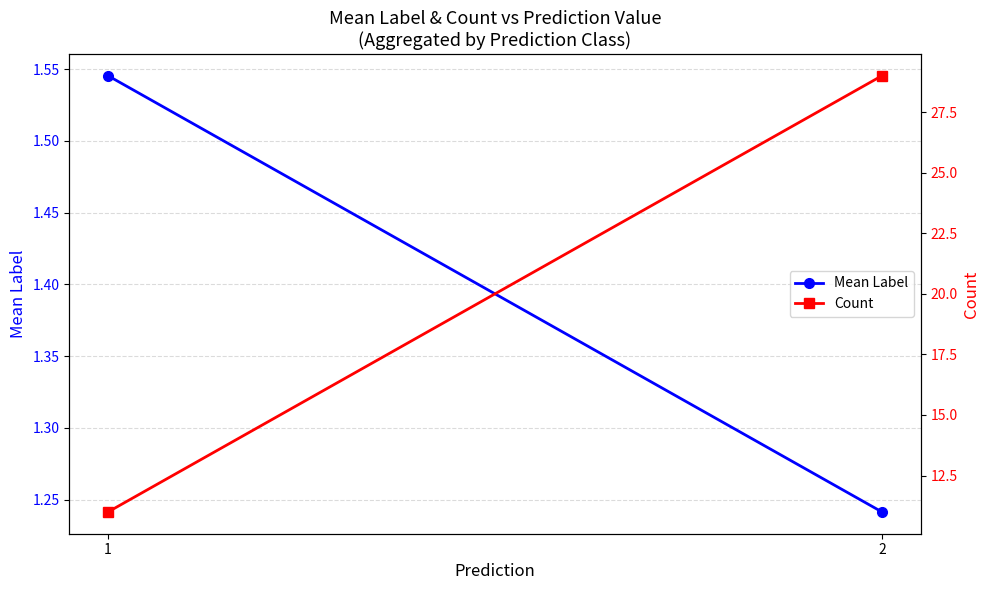

What is the smallest value displayed?

1.2